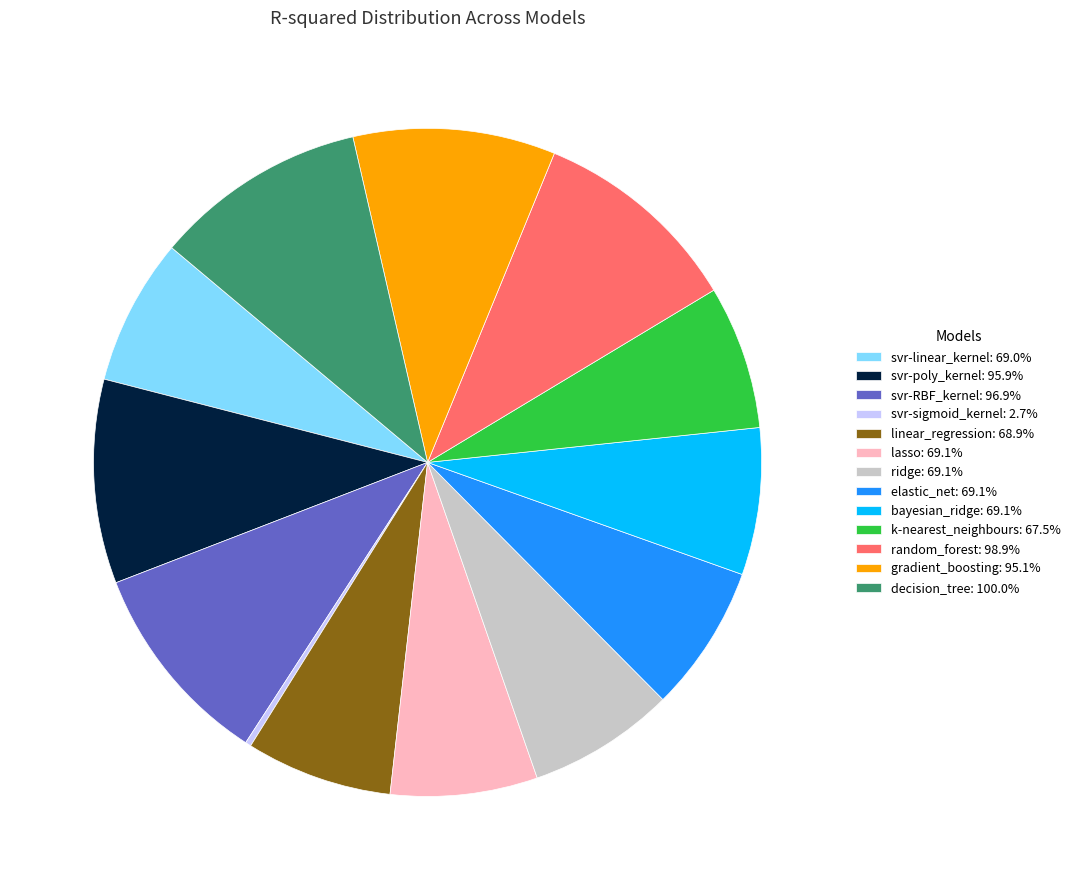

How many slices are in this pie chart?

13